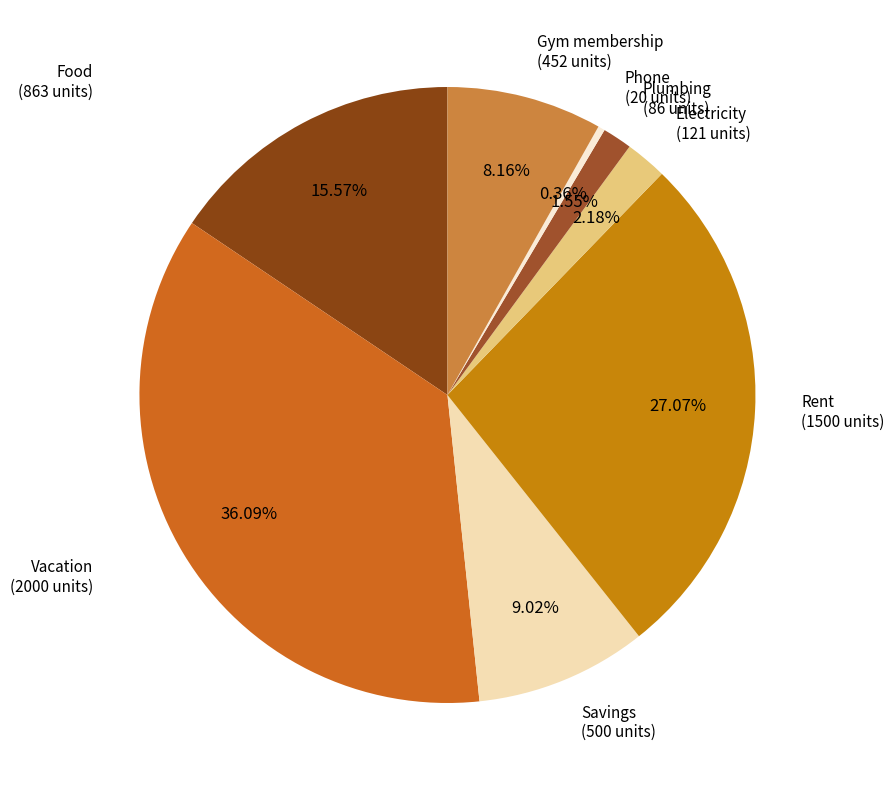

Which has a higher value, Phone or Food?

Food